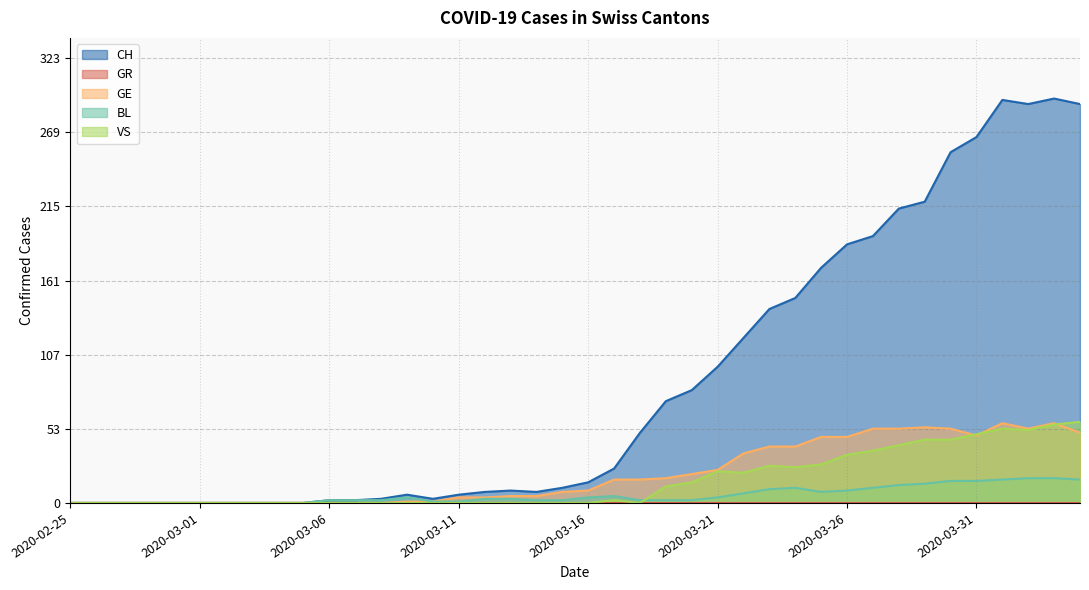

Between 2020-03-05 and 2020-03-08, which series saw the biggest shift?

CH